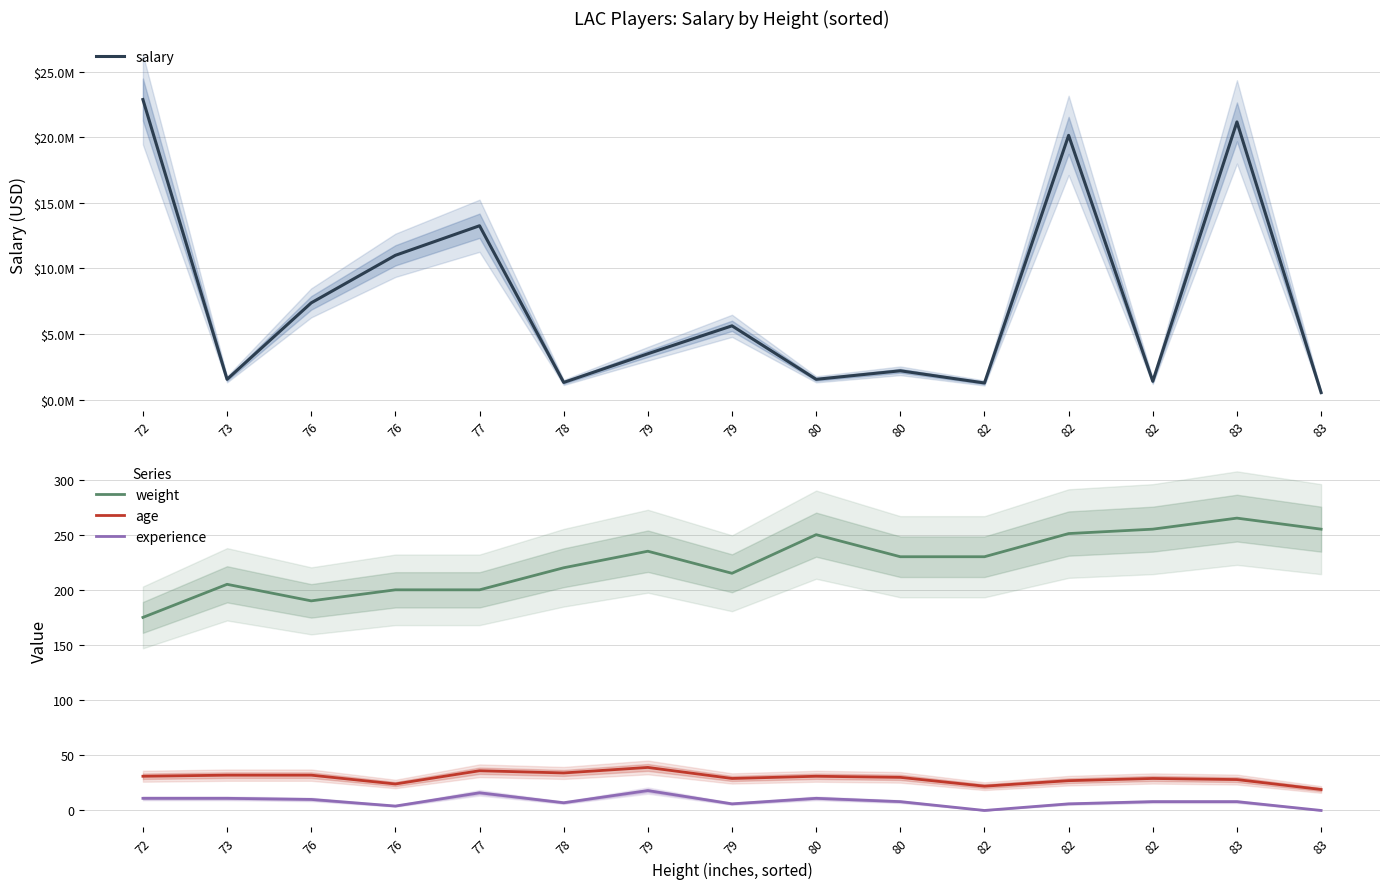

What is the average value of the experience series?

8